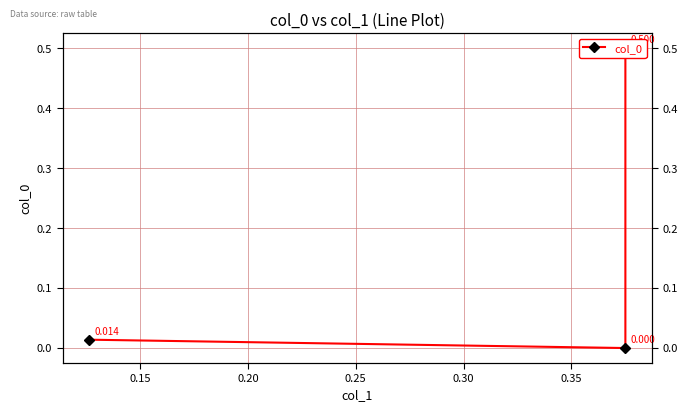

How many lines are shown in the chart?

1